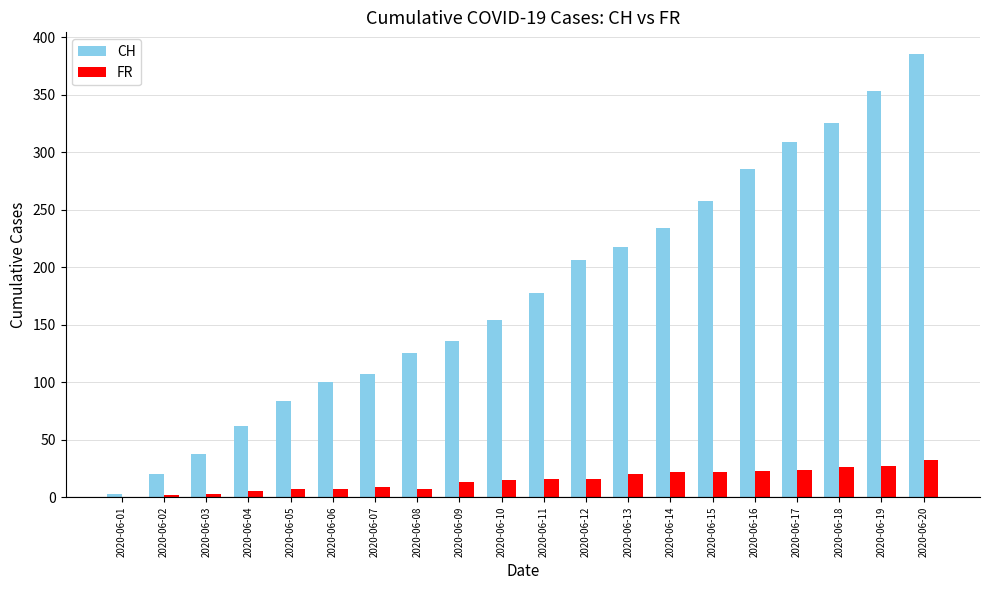

True or false: CH has a value of 154 at 2020-06-10.

True